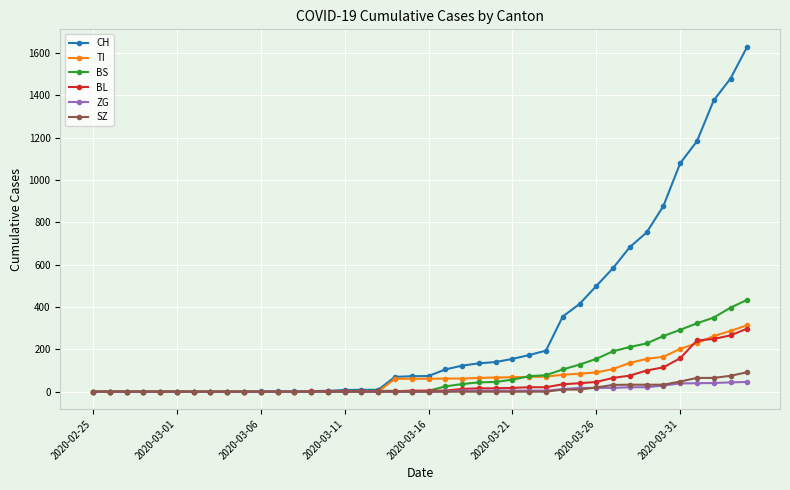

Rank the series by their maximum value, from highest to lowest.

CH, BS, TI, BL, SZ, ZG